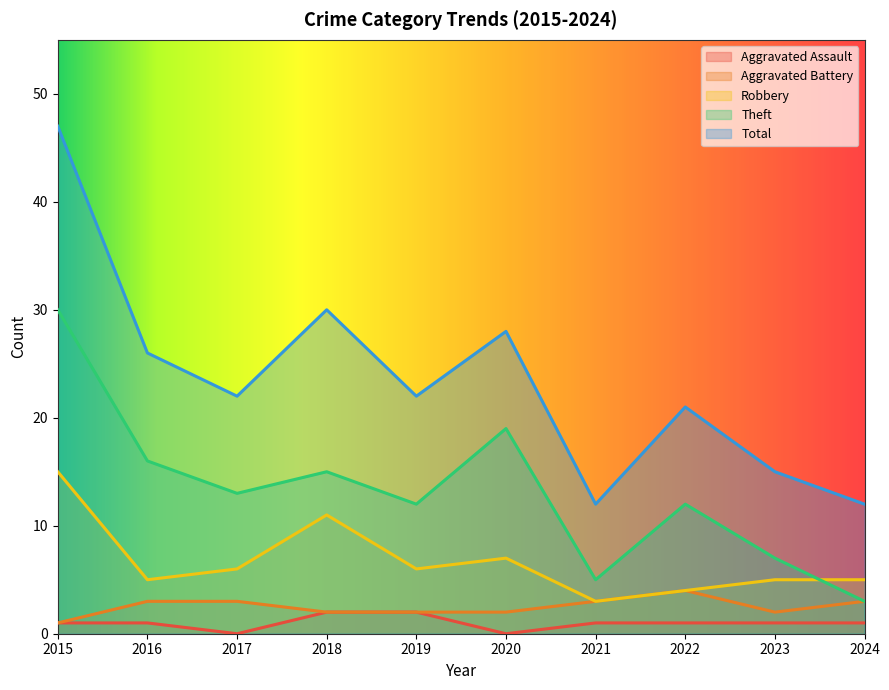

True or false: Aggravated Assault and Total intersect in this chart.

False